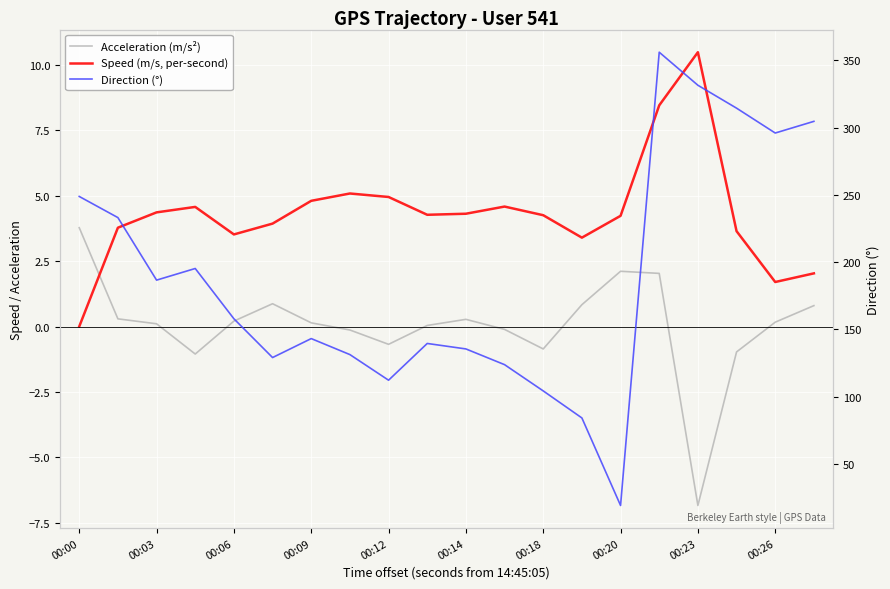

Is it true that Direction (°) equals 368.6 at 00:03?

False